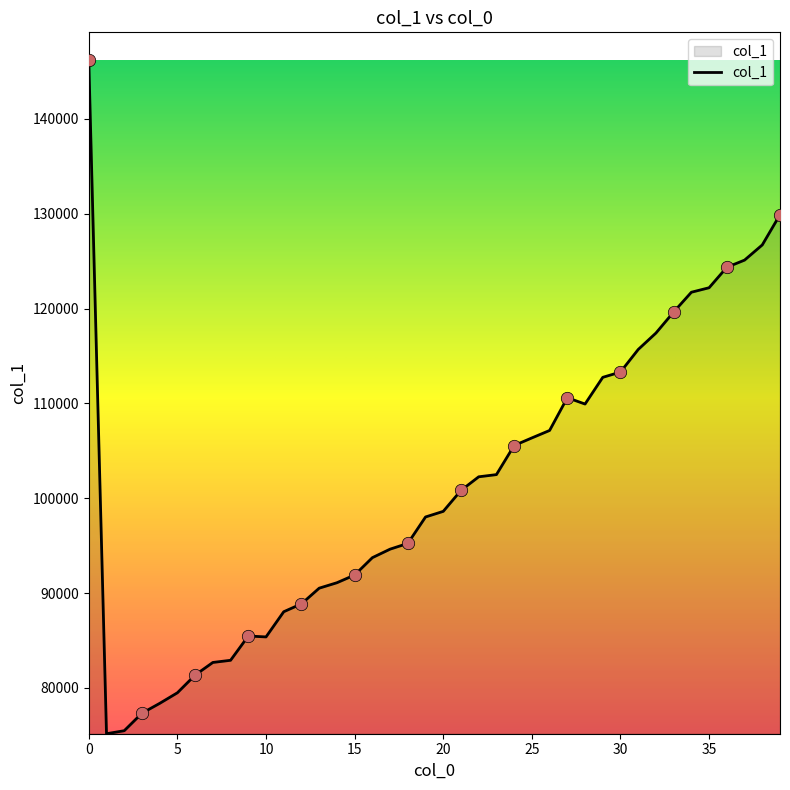

What is the minimum value shown in the chart?

75164